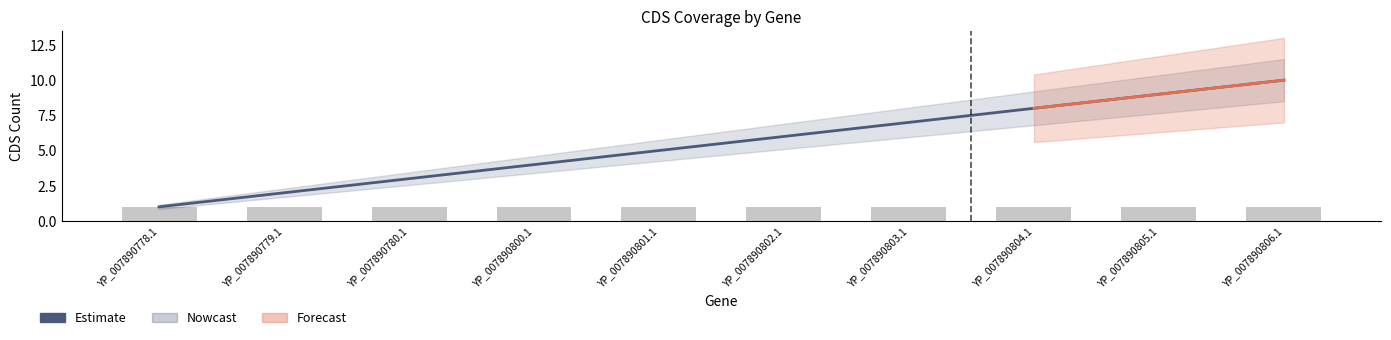

What is the label of the 7th bar from the left?

YP_007890803.1